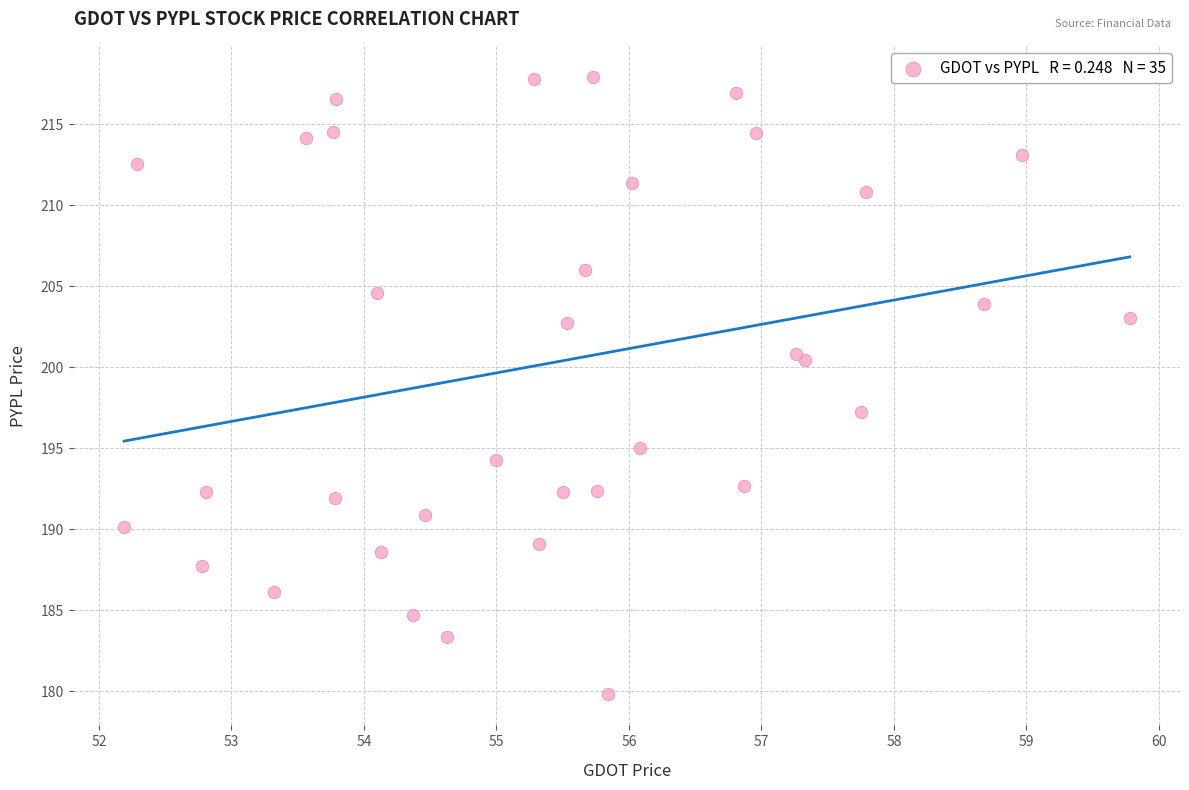

What Y value in the scatter plot is closest to 198?

197.2